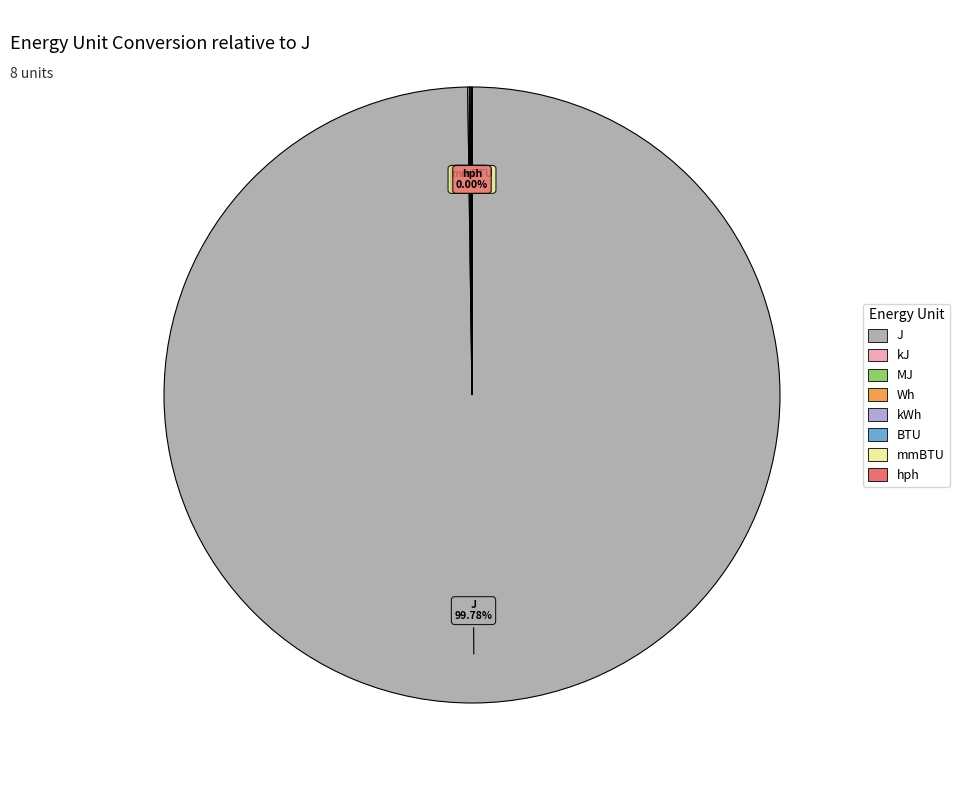

To the nearest percent, what is the average slice percentage?

12%